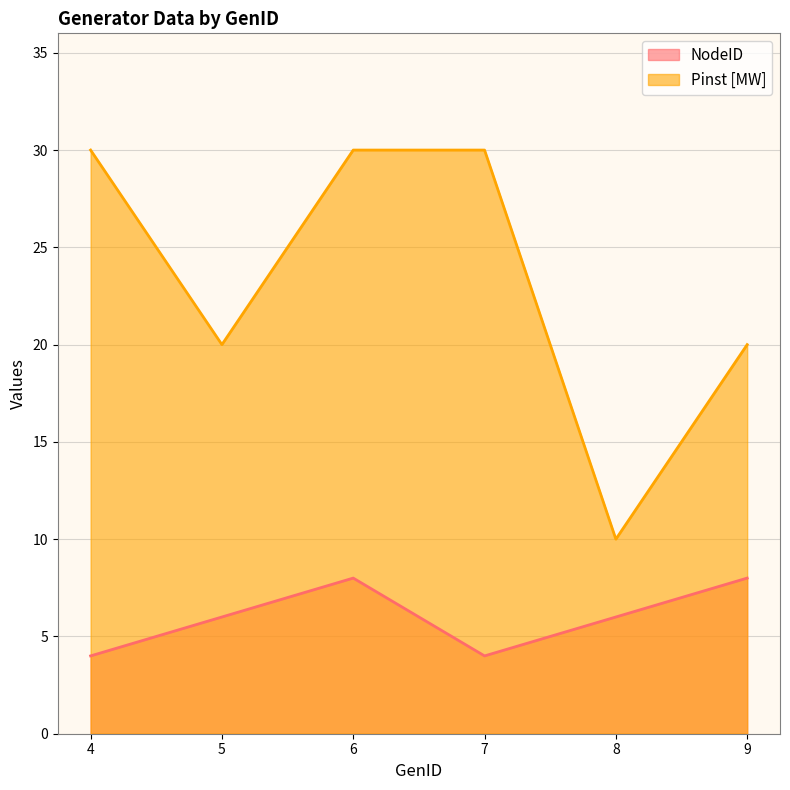

Read the Pinst [MW] value at 8.

10